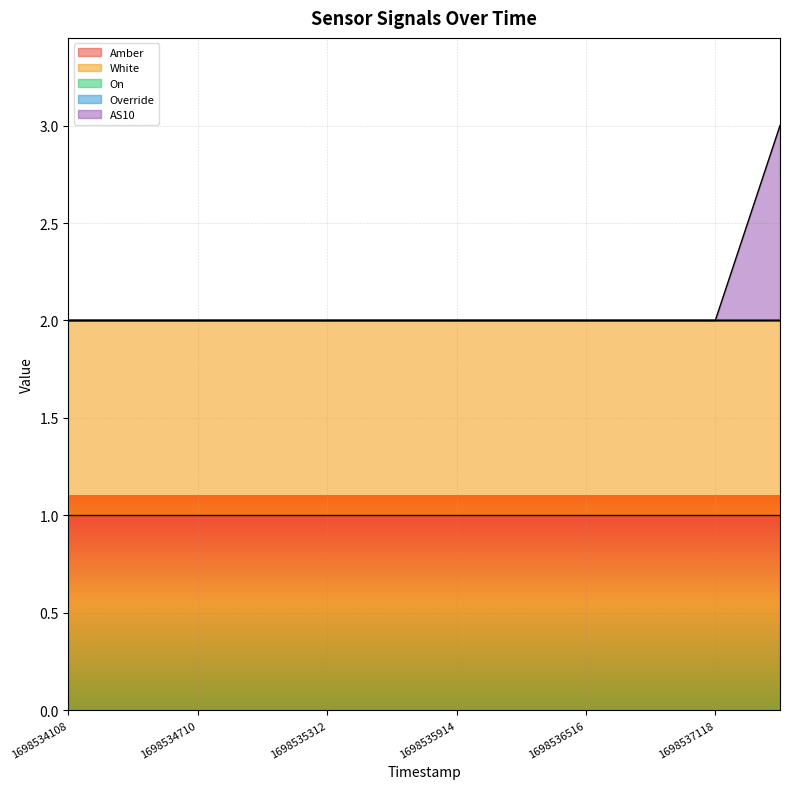

What is the difference between the highest and lowest values at 1698534108?

1